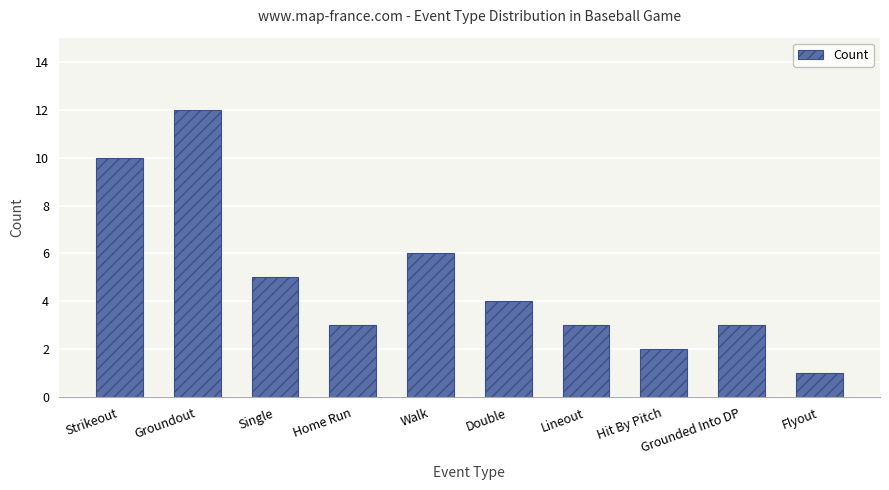

What is the value of the 9th bar from the left?

3